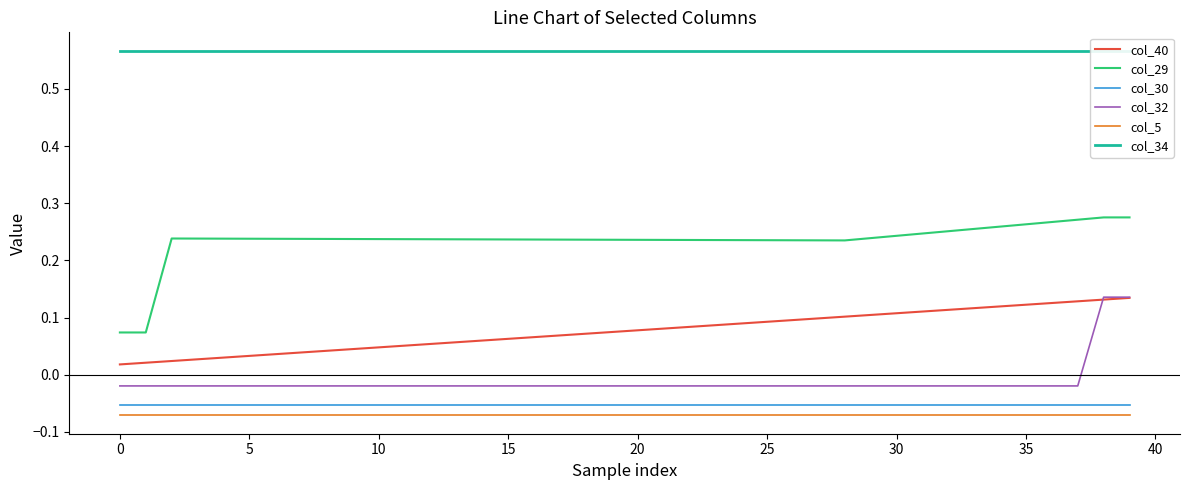

True or false: col_30 and col_40 cross at least once.

False